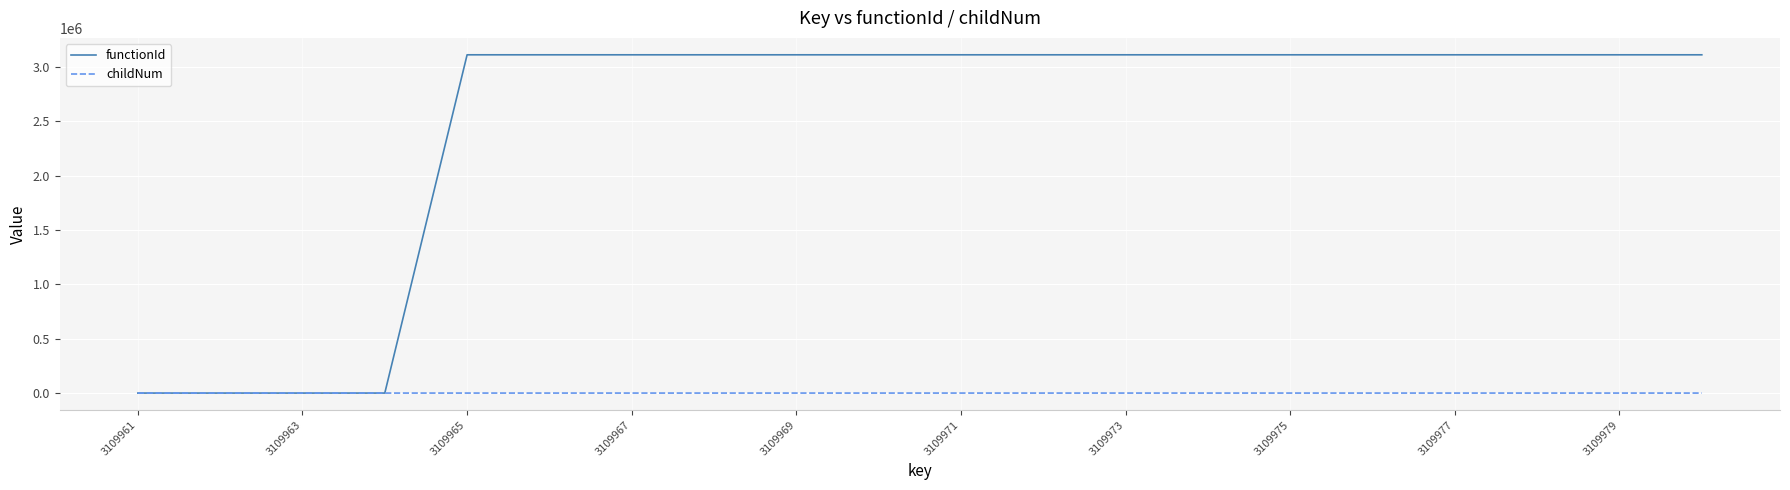

What is the greatest value displayed?

3109962